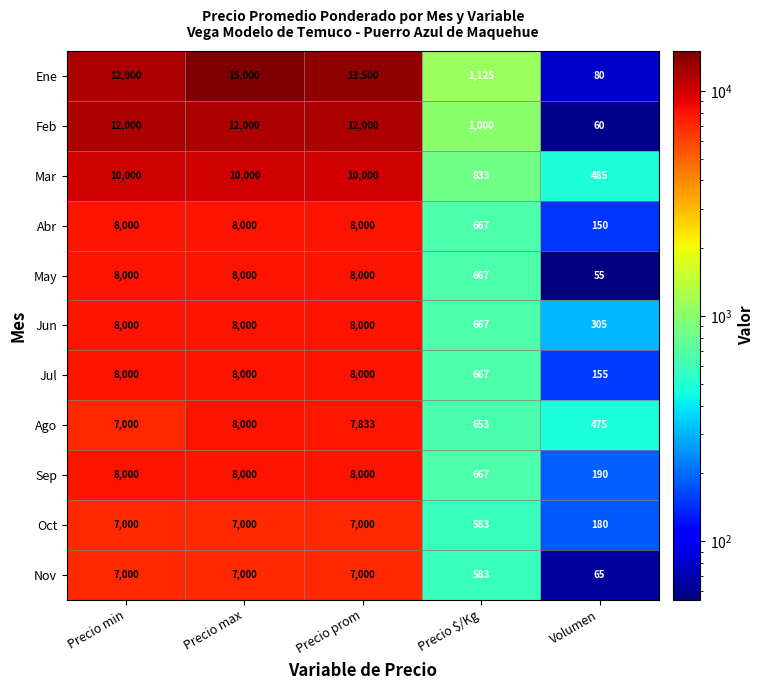

How many distinct data groups are displayed?

11